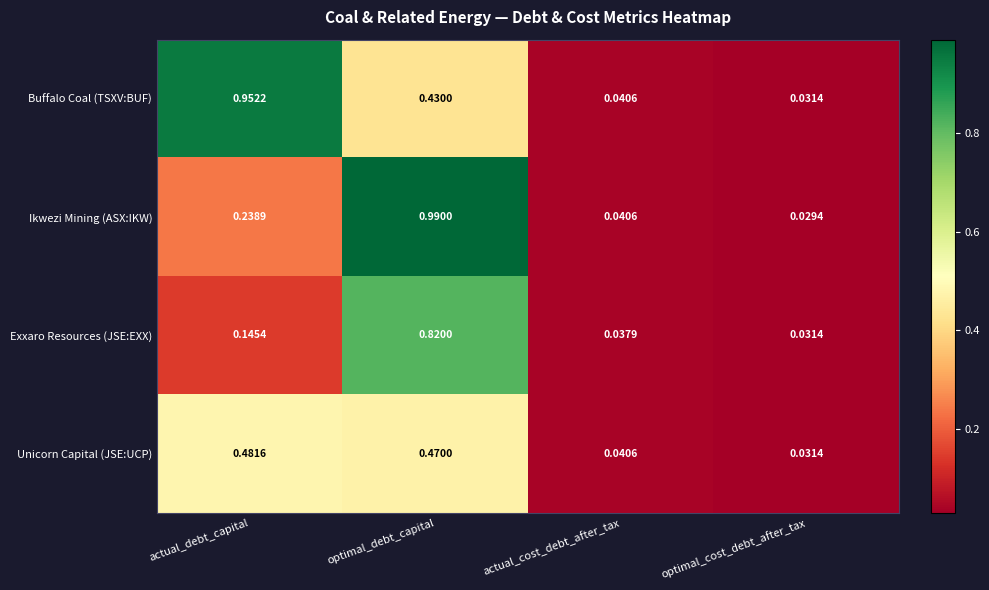

Which series changed the most between actual_debt_capital and actual_cost_debt_after_tax?

Buffalo Coal (TSXV:BUF)